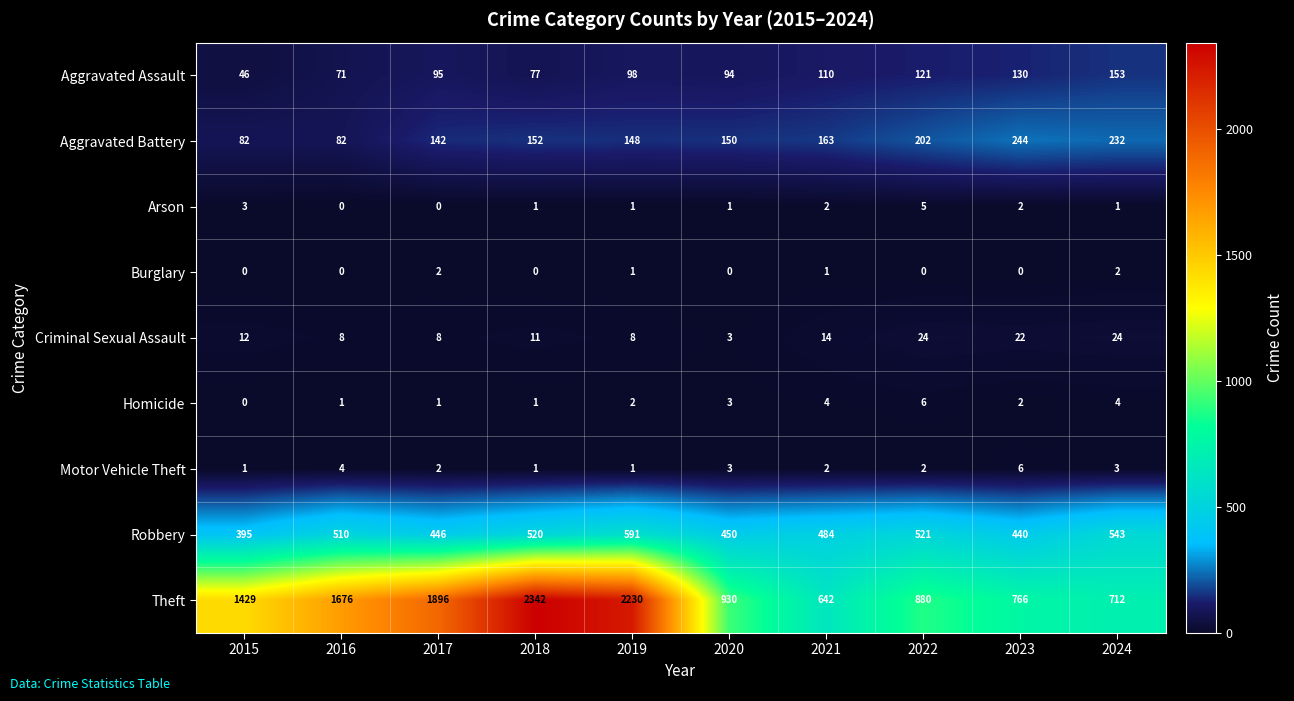

Which series has the largest total across all categories?

Theft